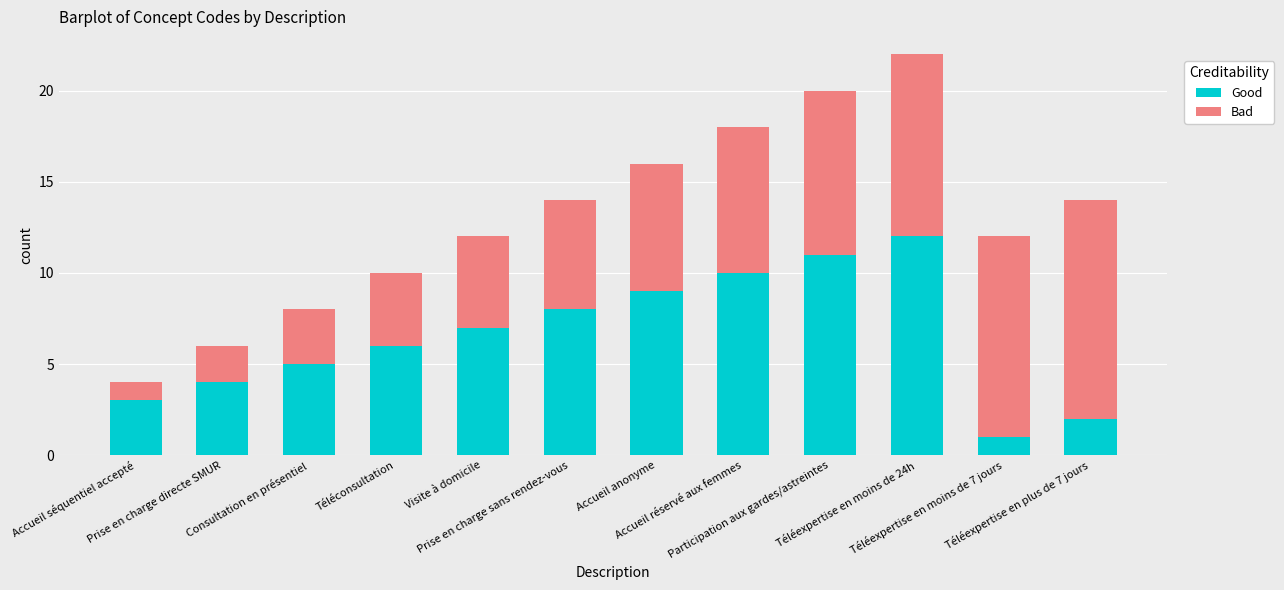

Is it true that Good equals 17 at Téléexpertise en moins de 24h?

False